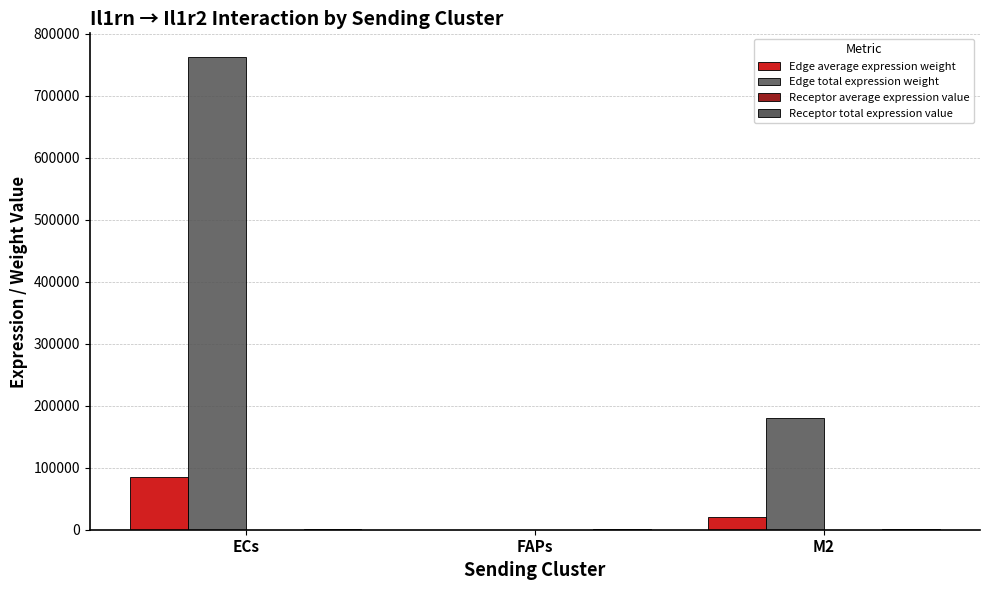

At which label does Edge average expression weight reach its minimum?

FAPs